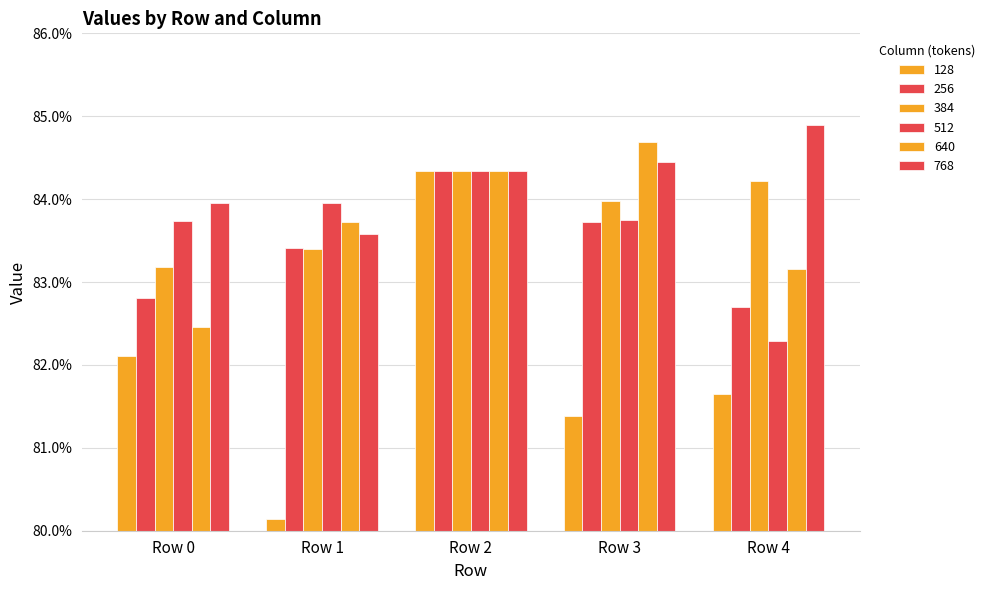

Does the chart contain any negative values?

No